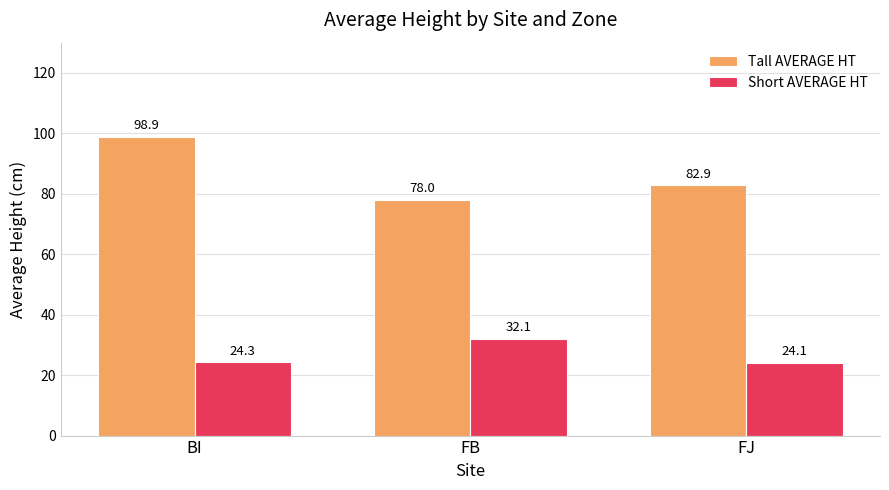

List the series in order of their peak value, lowest first.

Short AVERAGE HT, Tall AVERAGE HT